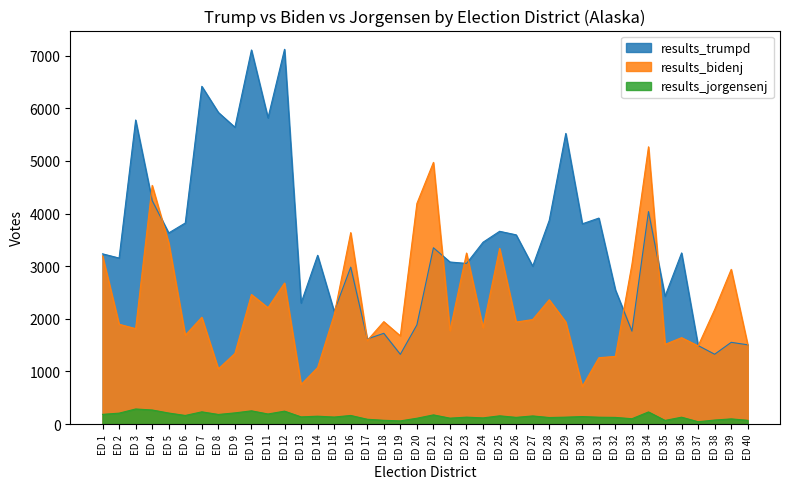

What is the lowest value of the results_jorgensenj series?

45